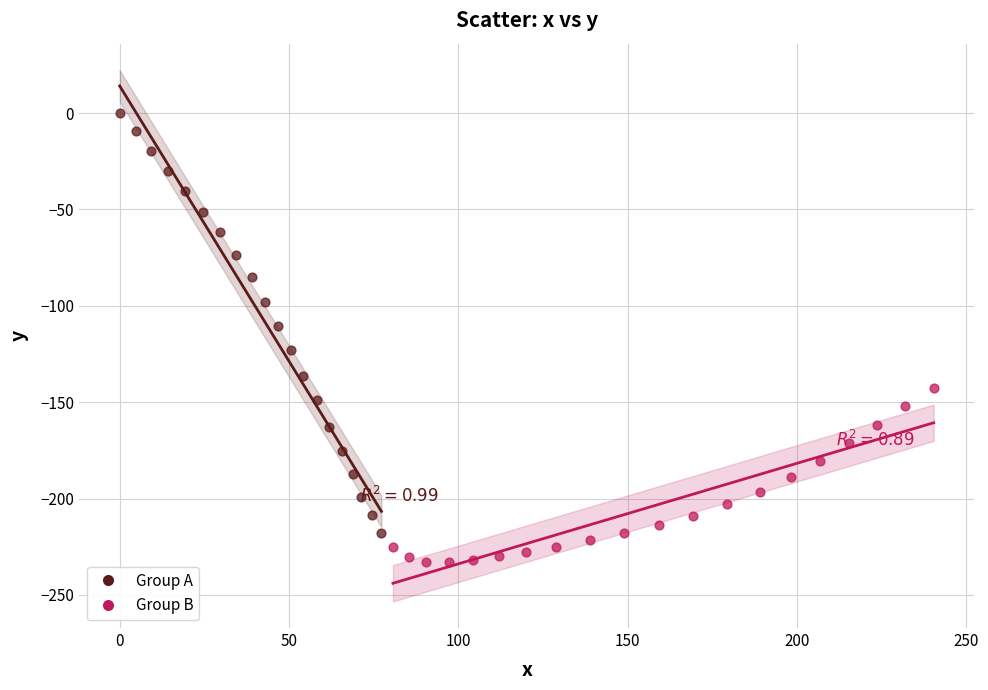

Which series contains the lowest Y value?

Group B